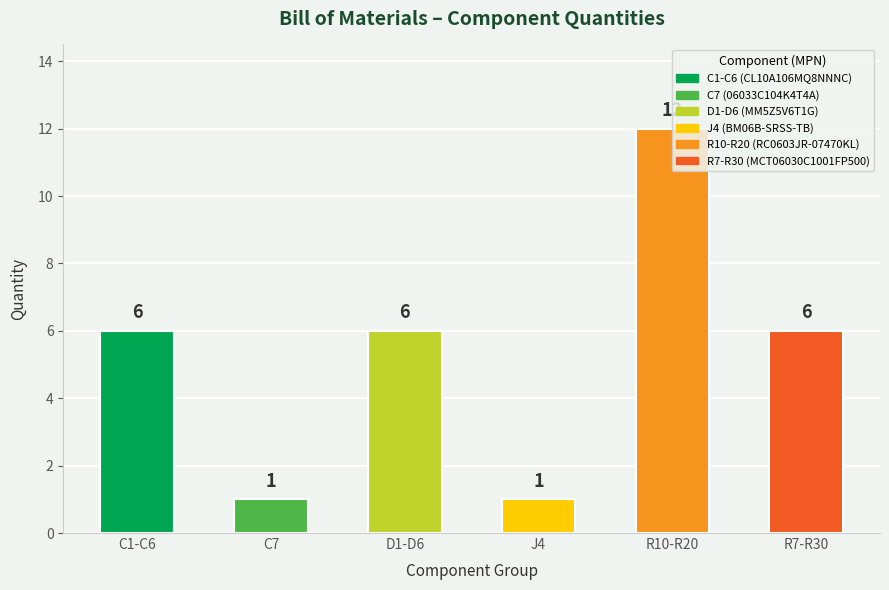

Which has a higher value, C7 or R10-R20?

R10-R20